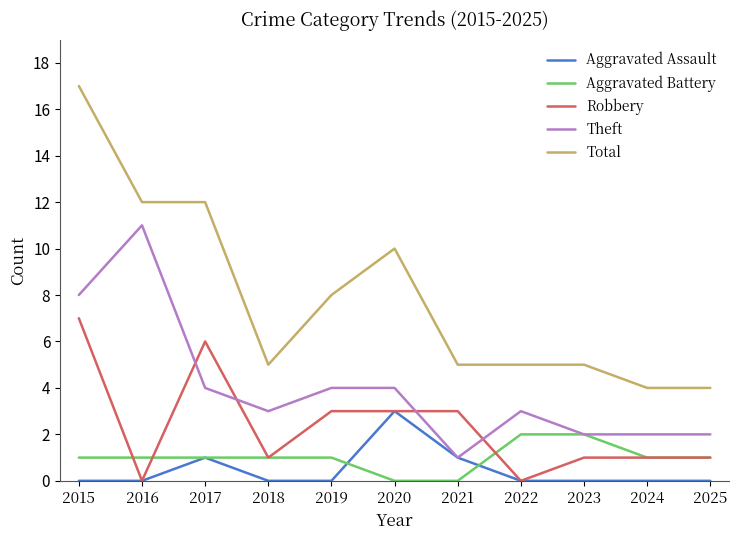

At which label does Theft reach its minimum?

2021